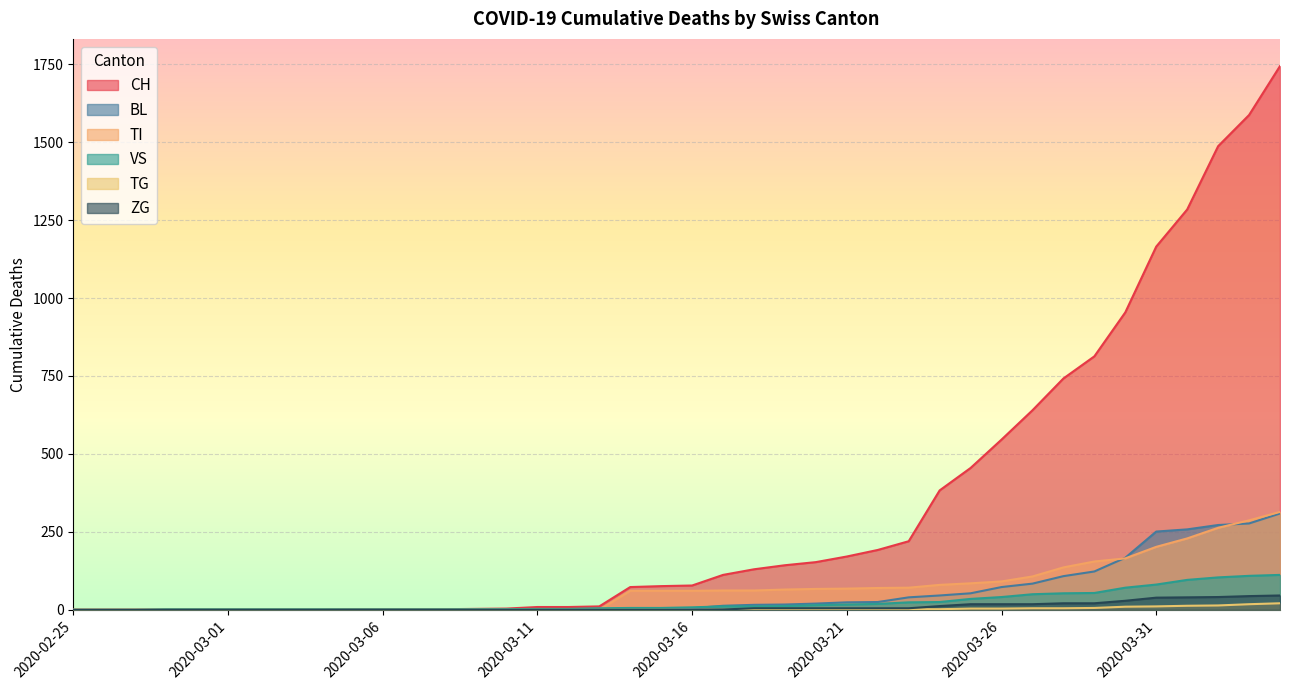

What is the value of the BL point at the 34th from the left?

123